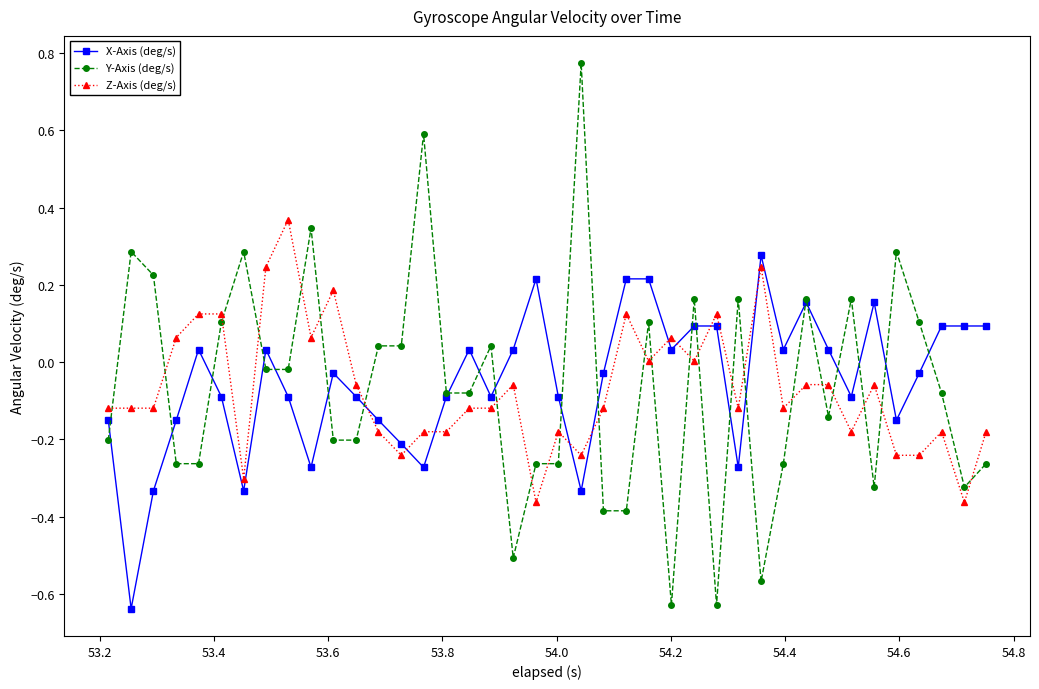

Which series has the widest spread of values?

Y-Axis (deg/s)